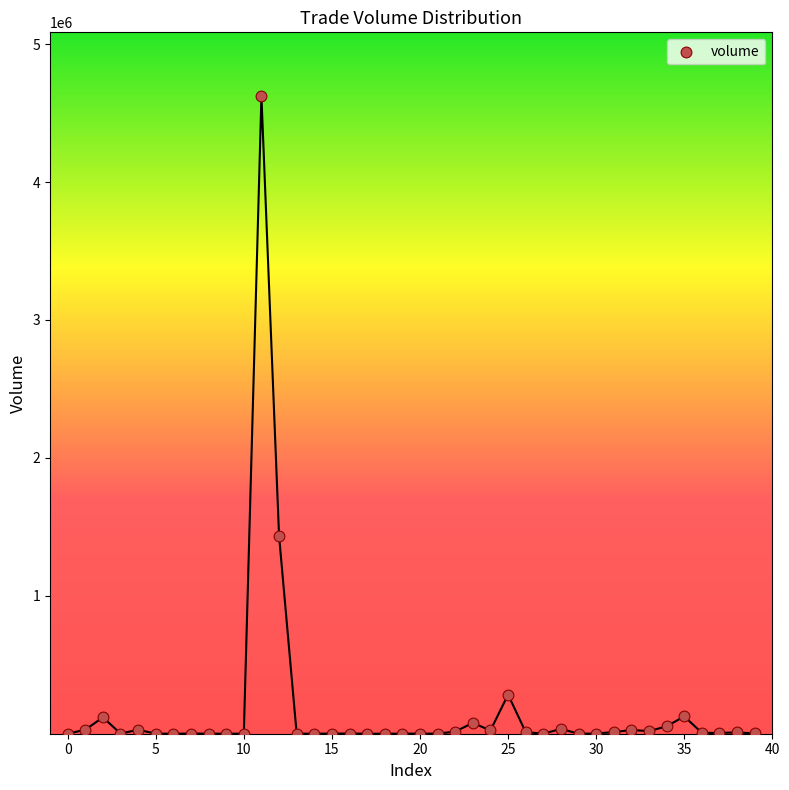

What Y value in the scatter plot is closest to 2311581?

1436401.1